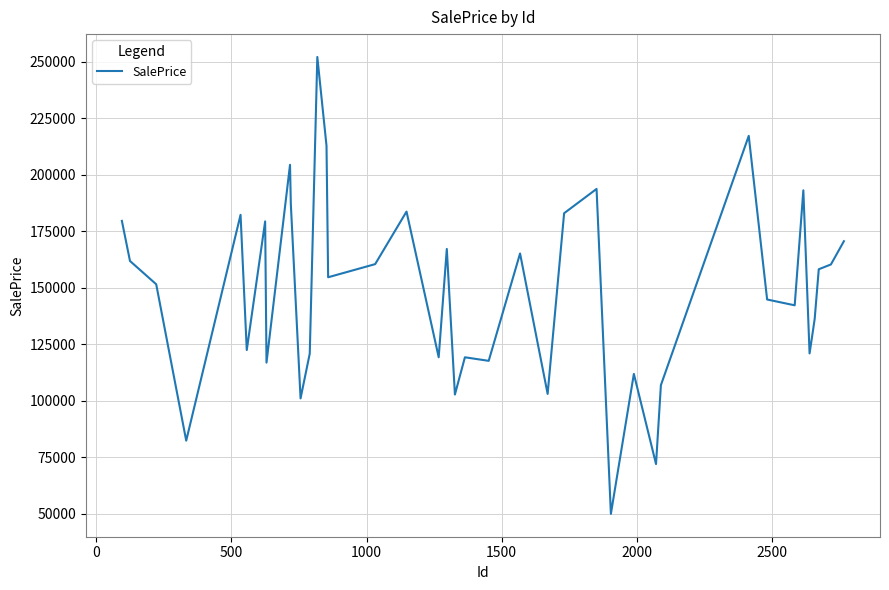

What is the maximum value shown in the chart?

252099.9